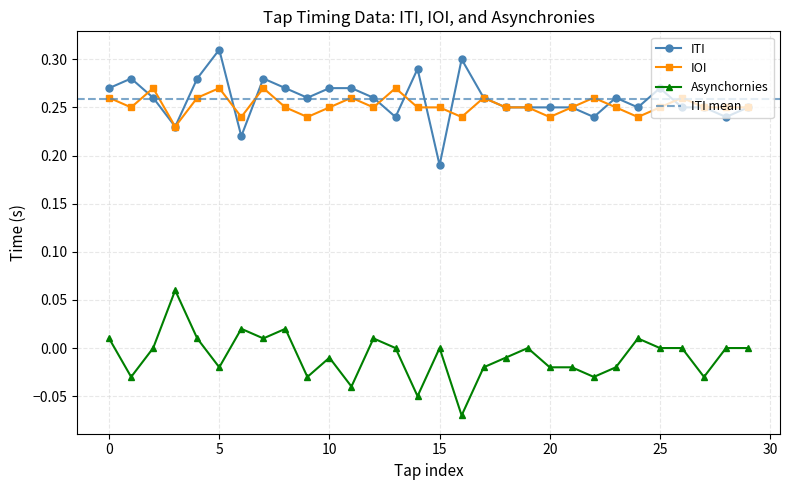

What is the total value across all series at 11?

0.5